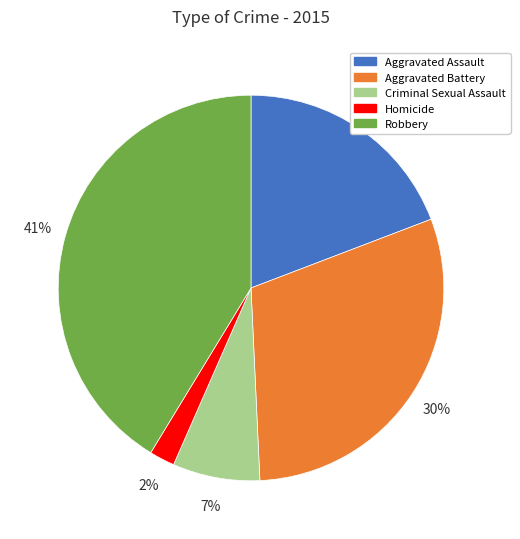

Rank the categories by value from lowest to highest.

Homicide, Criminal Sexual Assault, Aggravated Assault, Aggravated Battery, Robbery